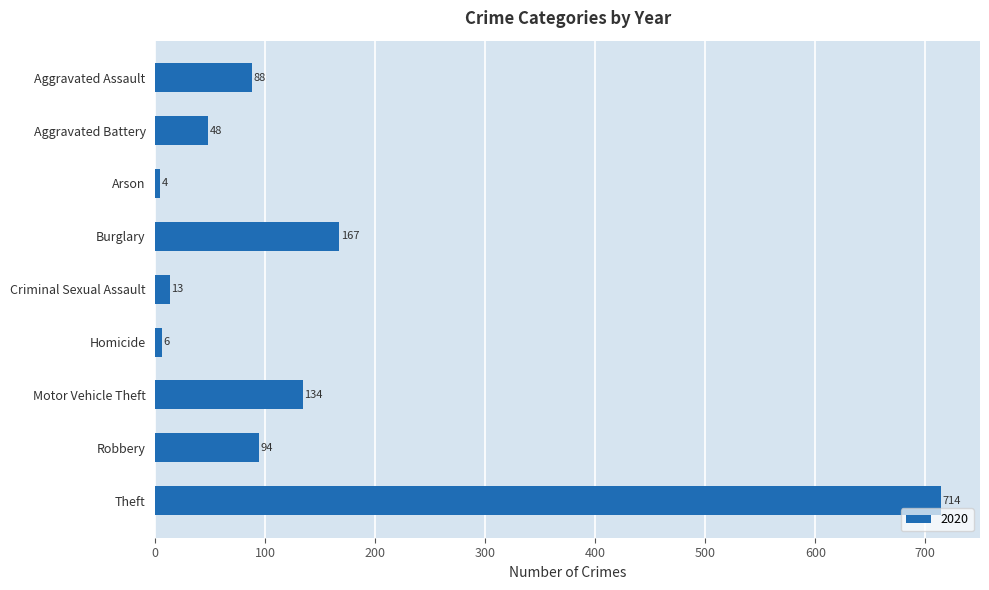

Rank the categories by value from lowest to highest.

Arson, Homicide, Criminal Sexual Assault, Aggravated Battery, Aggravated Assault, Robbery, Motor Vehicle Theft, Burglary, Theft